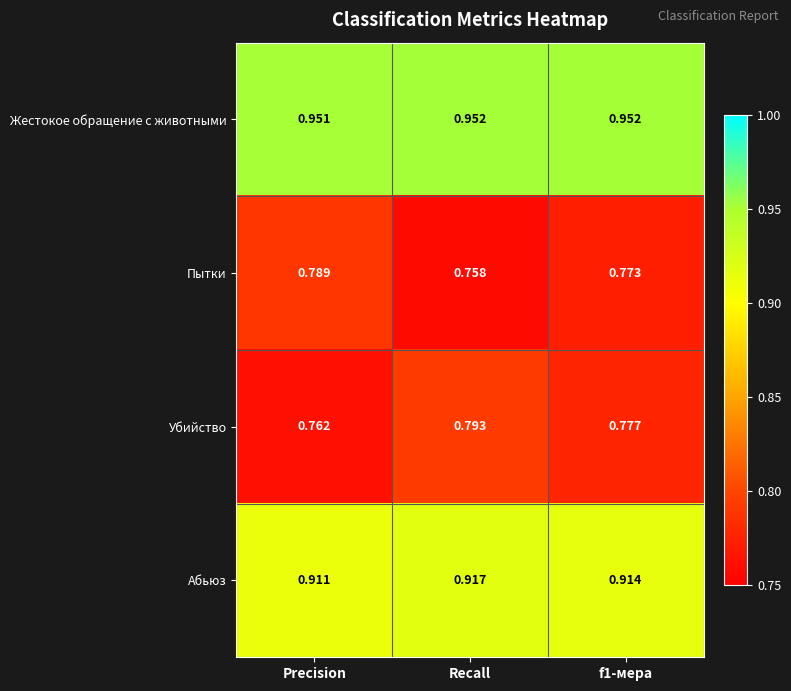

Where is Жестокое обращение с животными nearest to the value 0?

Precision